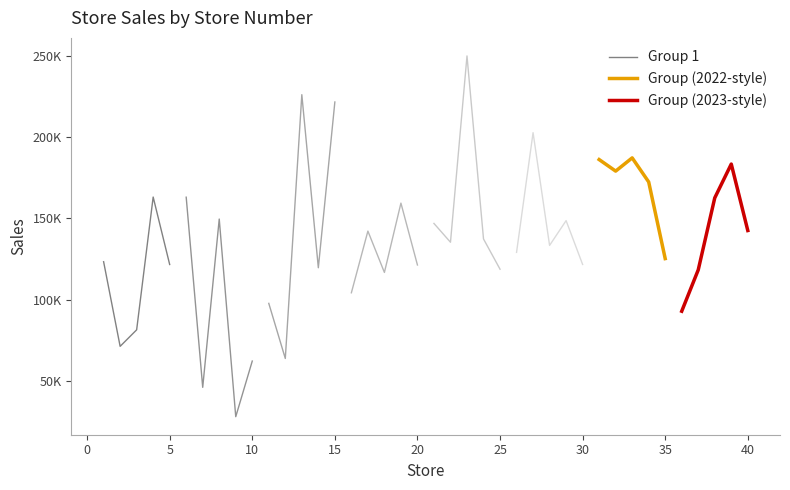

True or false: Group (2023-style) has more than 1 points higher than both neighbors.

False